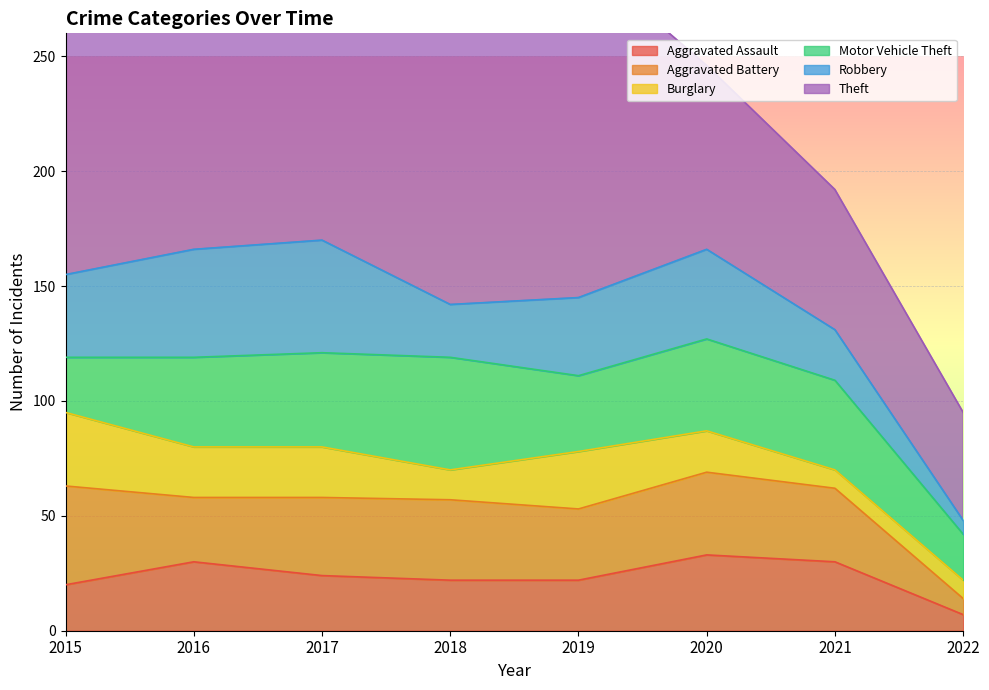

The Robbery series shows 36 at 2015. True or false?

True